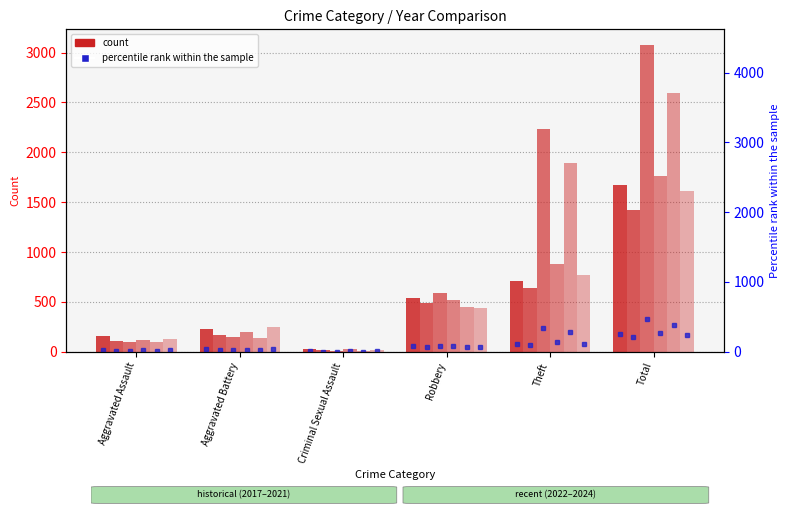

How many bars are there in total?

36